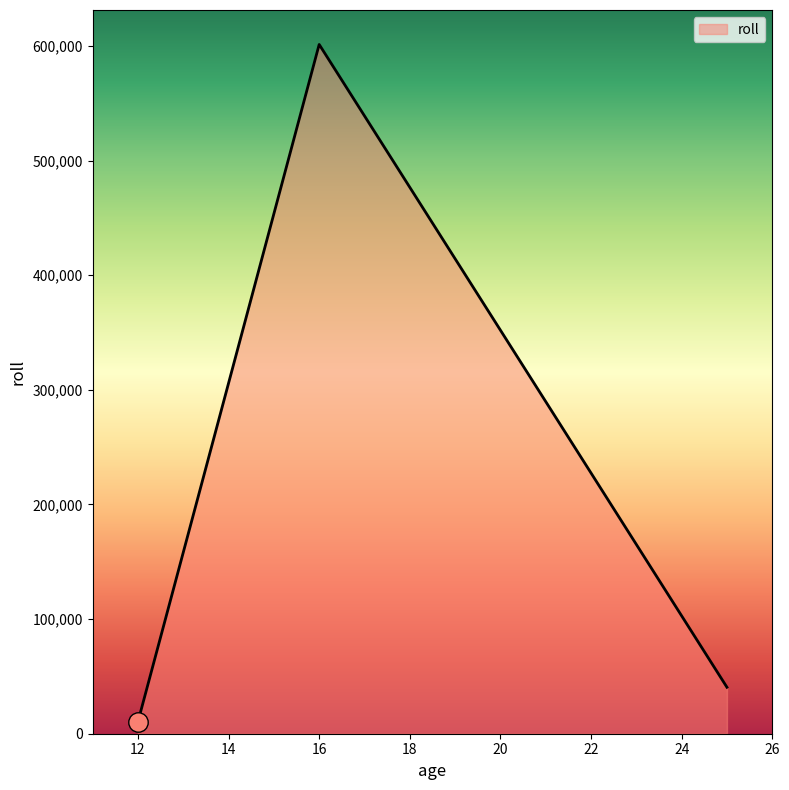

What is the difference between the maximum and minimum values?

590790